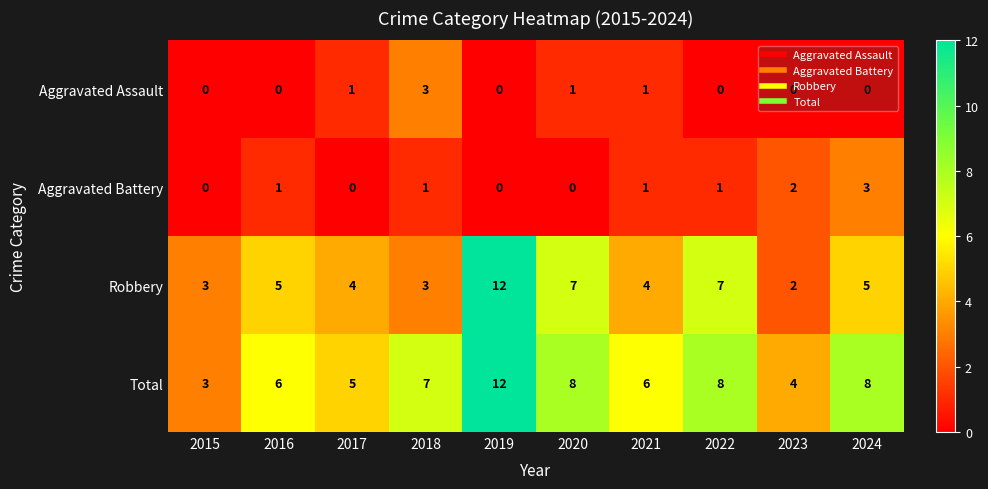

At 2024, list the series in order from largest to smallest.

Total, Robbery, Aggravated Battery, Aggravated Assault